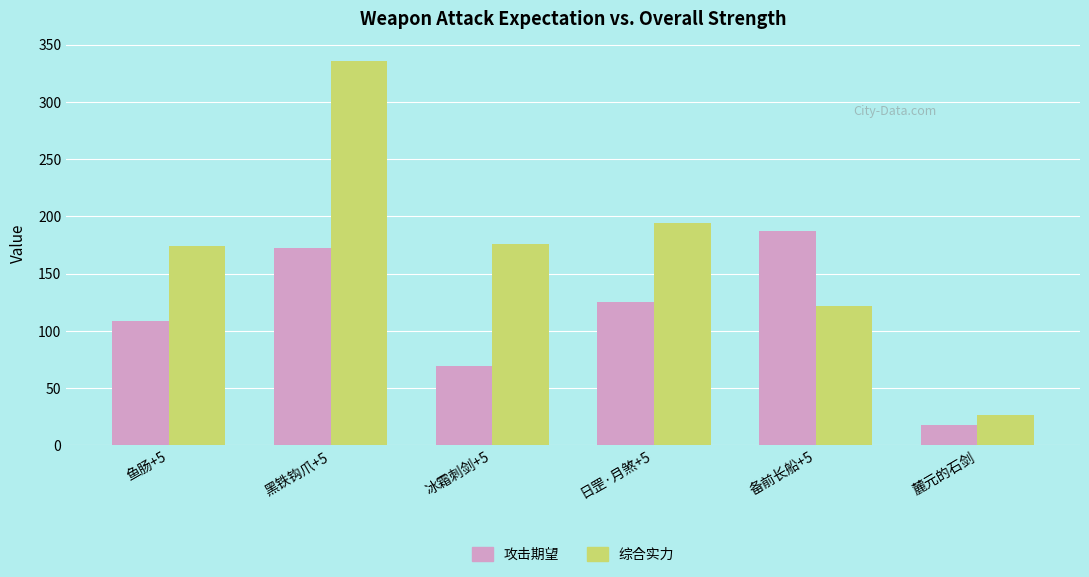

The value of 综合实力 at 黑铁钩爪+5 is 550.7. True or false?

False